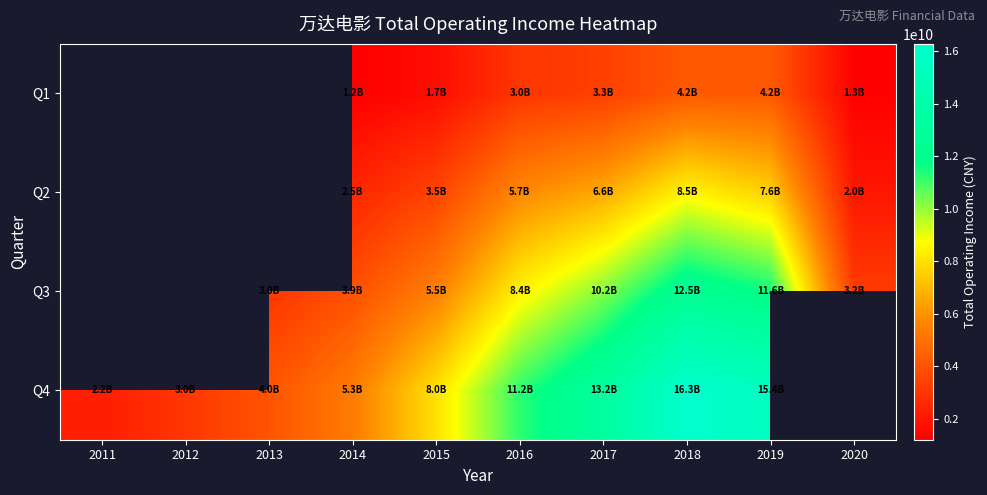

Is the value of Q1 at 2018 greater than the value of Q4 at 2014?

No